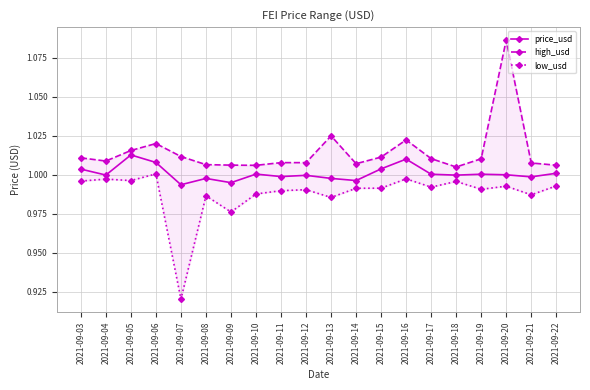

Reading left to right, what are all the values shown in this chart?

price_usd: 1.0	1.0	1.0	1.0	1.0	1.0	1.0	1.0	1.0	1.0	1.0	1.0	1.0	1.0	1.0	1.0	1.0	1.0	1.0	1.0
high_usd: 1.0	1.0	1.0	1.0	1.0	1.0	1.0	1.0	1.0	1.0	1.0	1.0	1.0	1.0	1.0	1.0	1.0	1.1	1.0	1.0
low_usd: 1.0	1.0	1.0	1.0	0.9	1.0	1.0	1.0	1.0	1.0	1.0	1.0	1.0	1.0	1.0	1.0	1.0	1.0	1.0	1.0